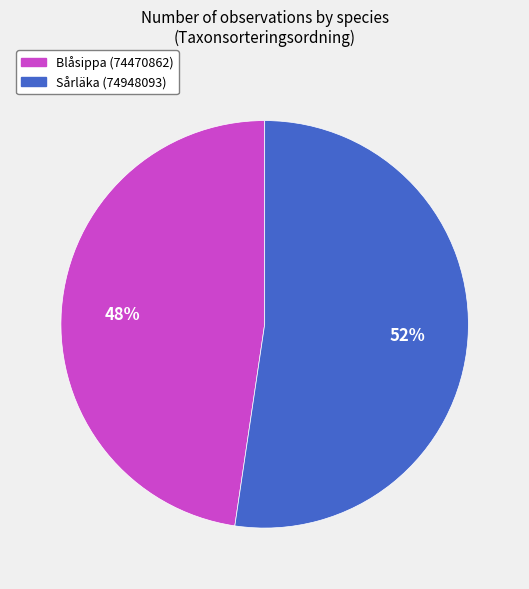

True or false: Sårläka (74948093) accounts for 52% of the total.

True